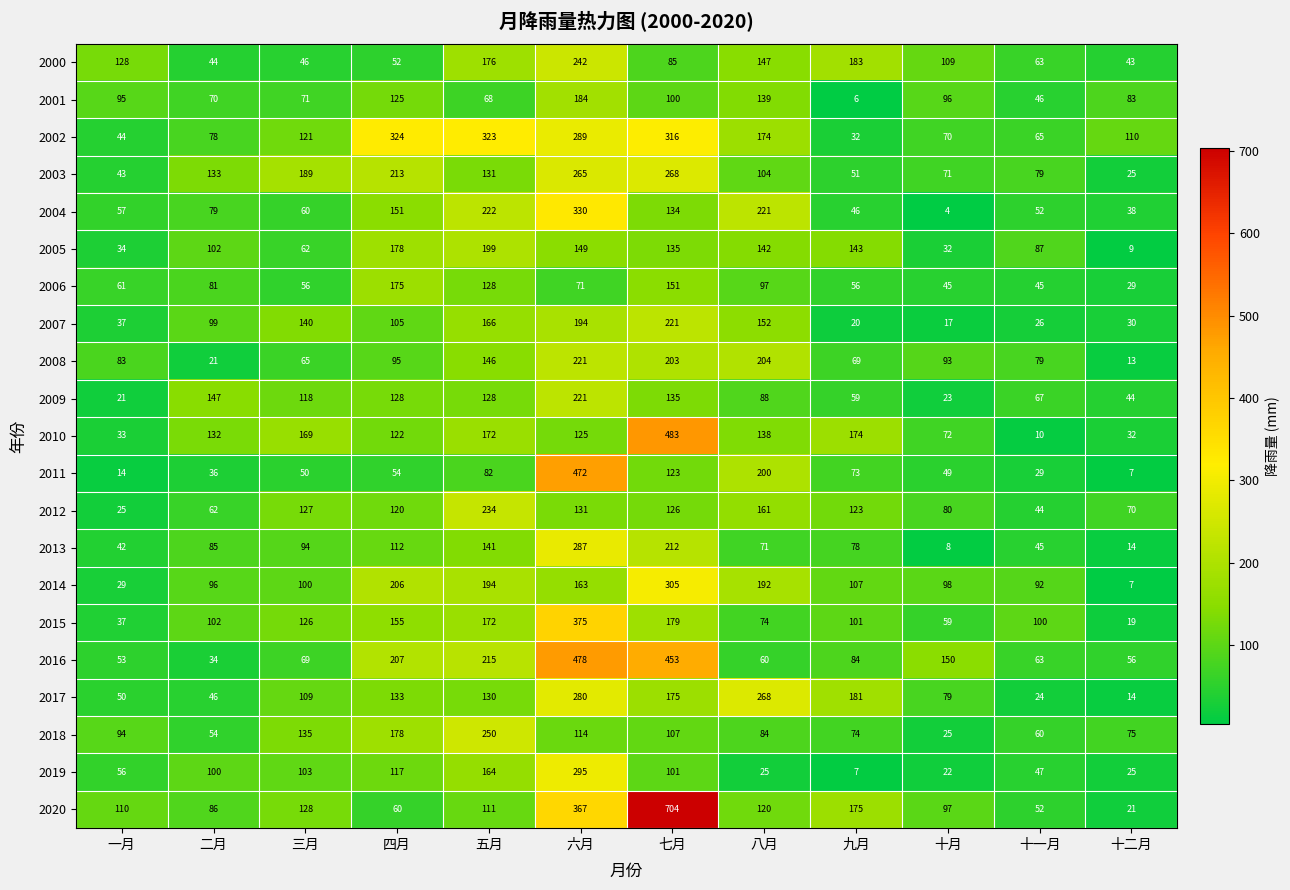

The value of 2006 at 六月 is 112. True or false?

False